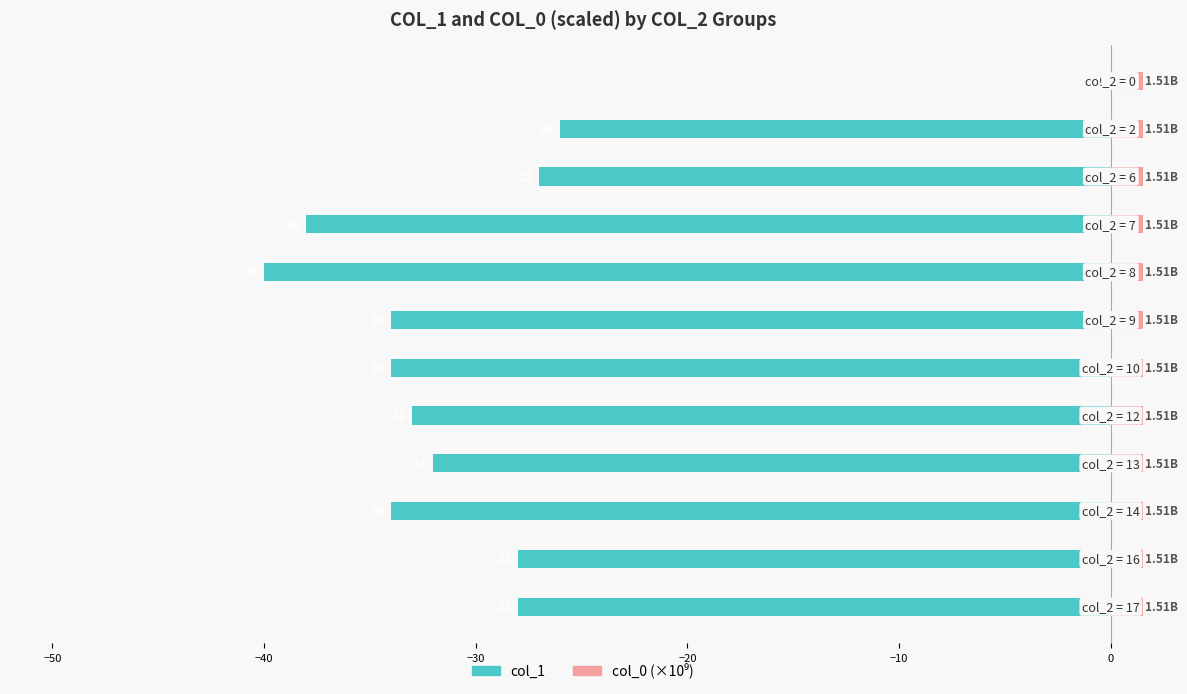

At how many categories does at least one series exceed -10?

12